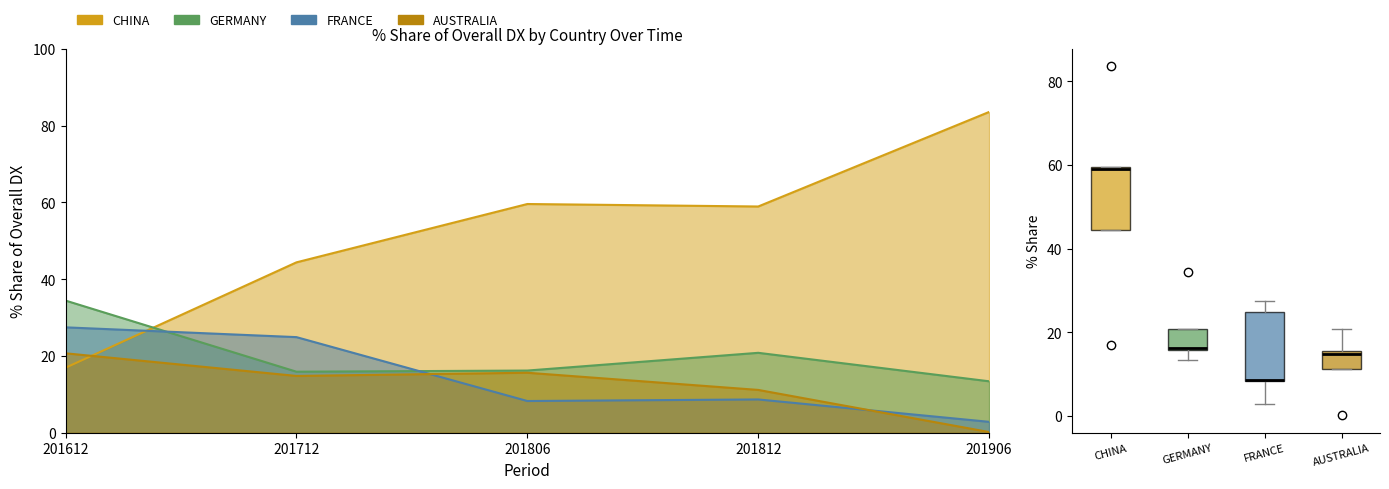

At which category does CHINA reach its first local valley?

201812